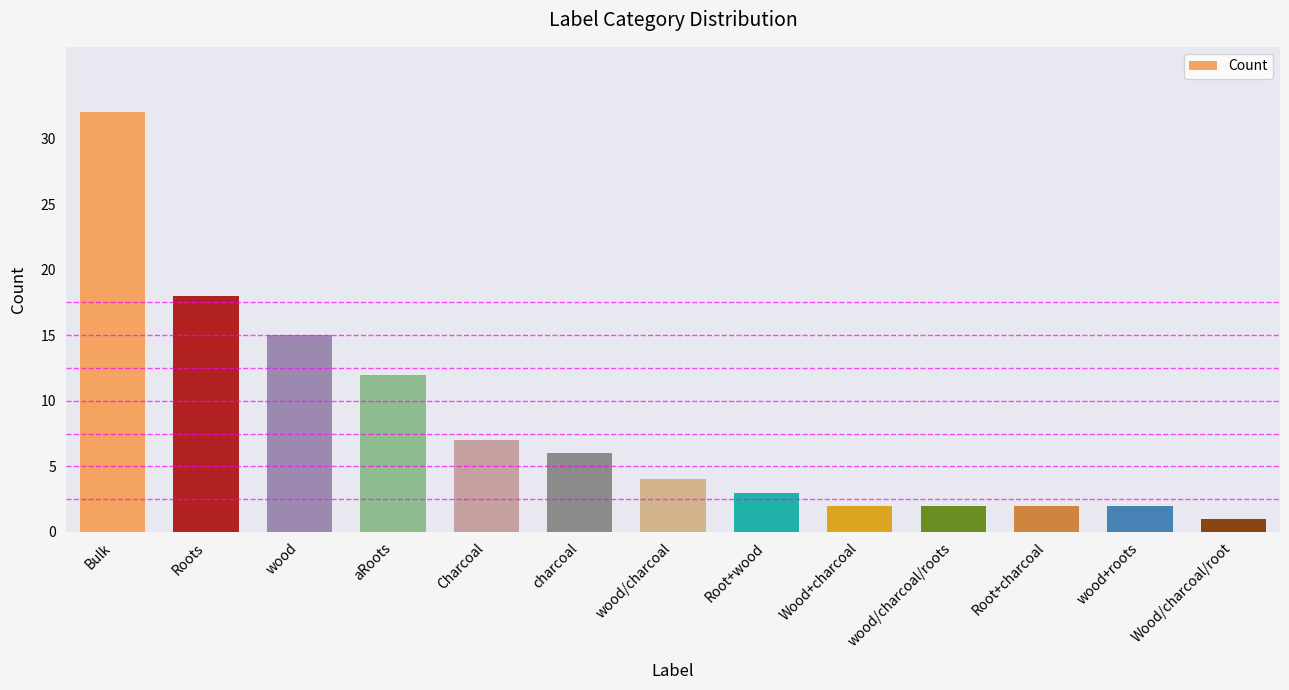

Where does the data first go above 4?

Bulk